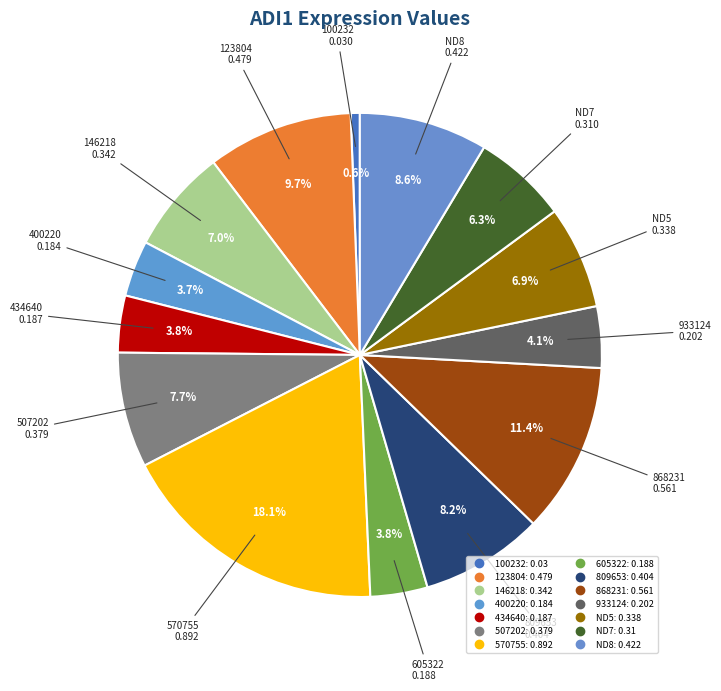

Is there a majority slice in this chart?

No